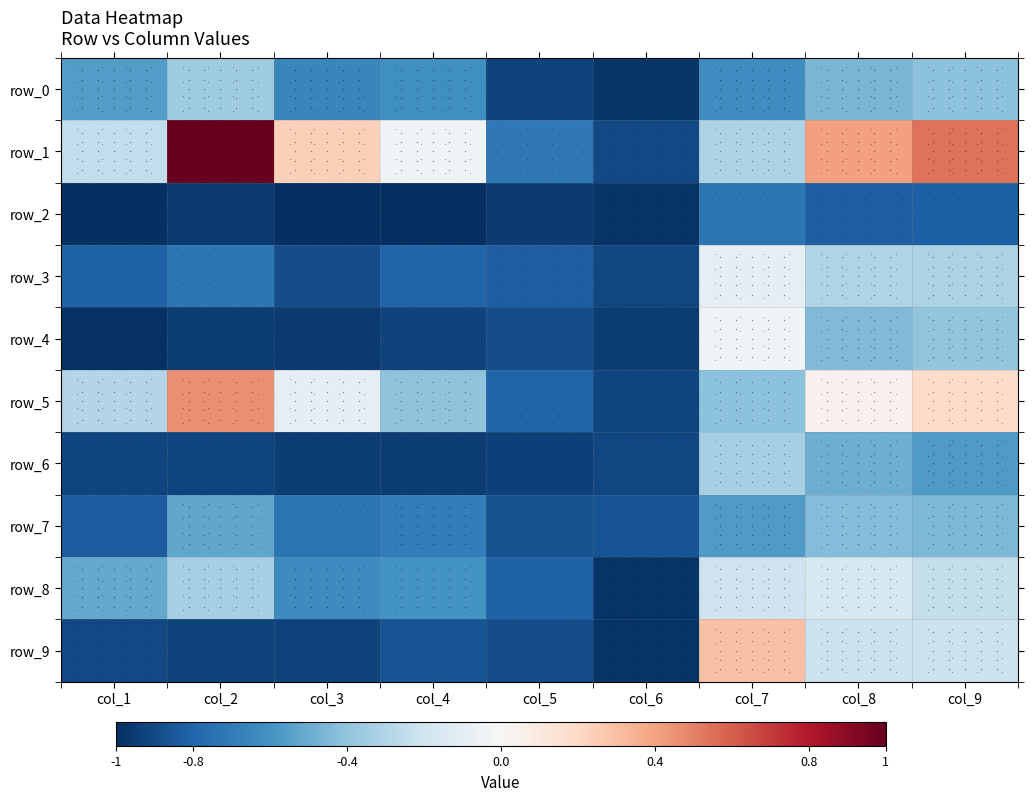

Which label corresponds to the largest value in the chart?

col_2